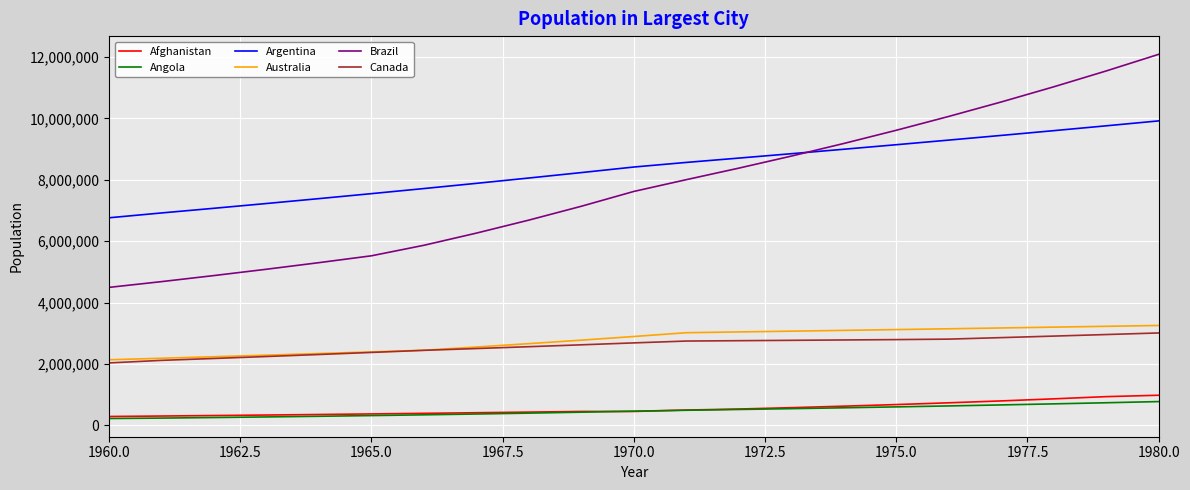

Which series has the largest total across all categories?

Argentina